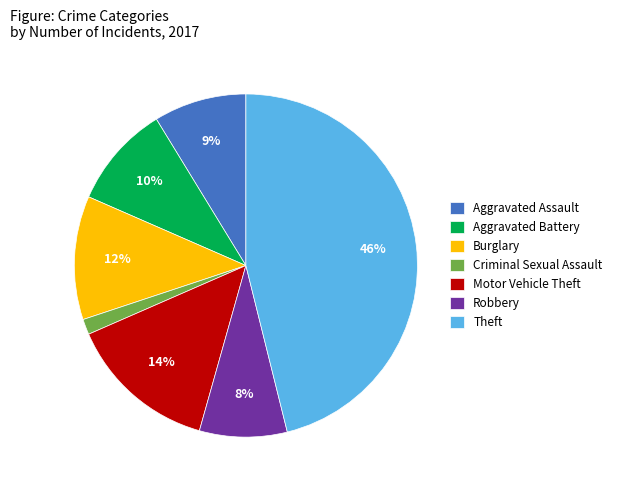

Which category has the smallest portion of the pie?

Criminal Sexual Assault